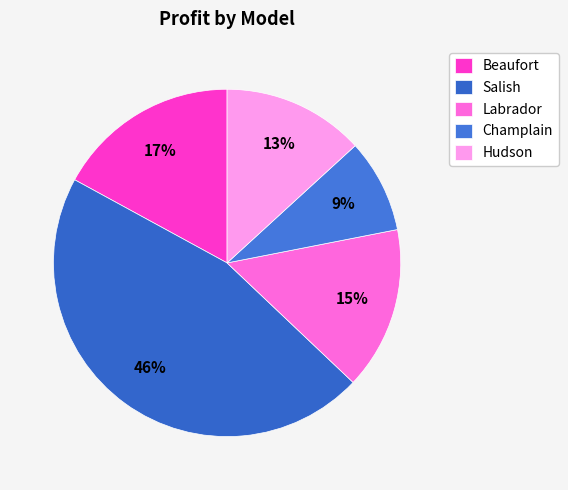

Which slice is the smallest?

Champlain